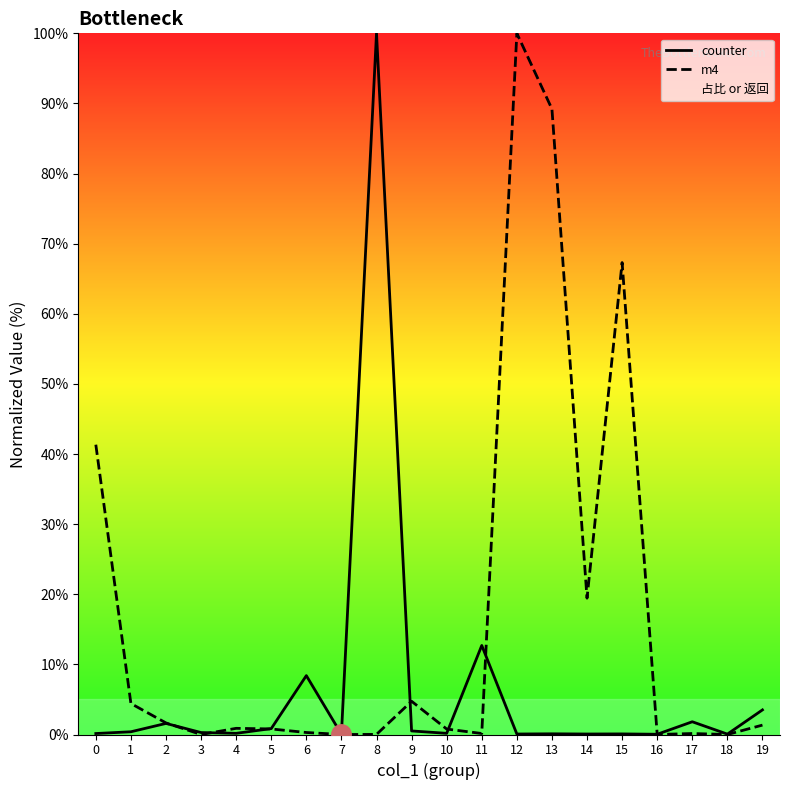

True or false: counter has more than 2 points higher than both neighbors.

True